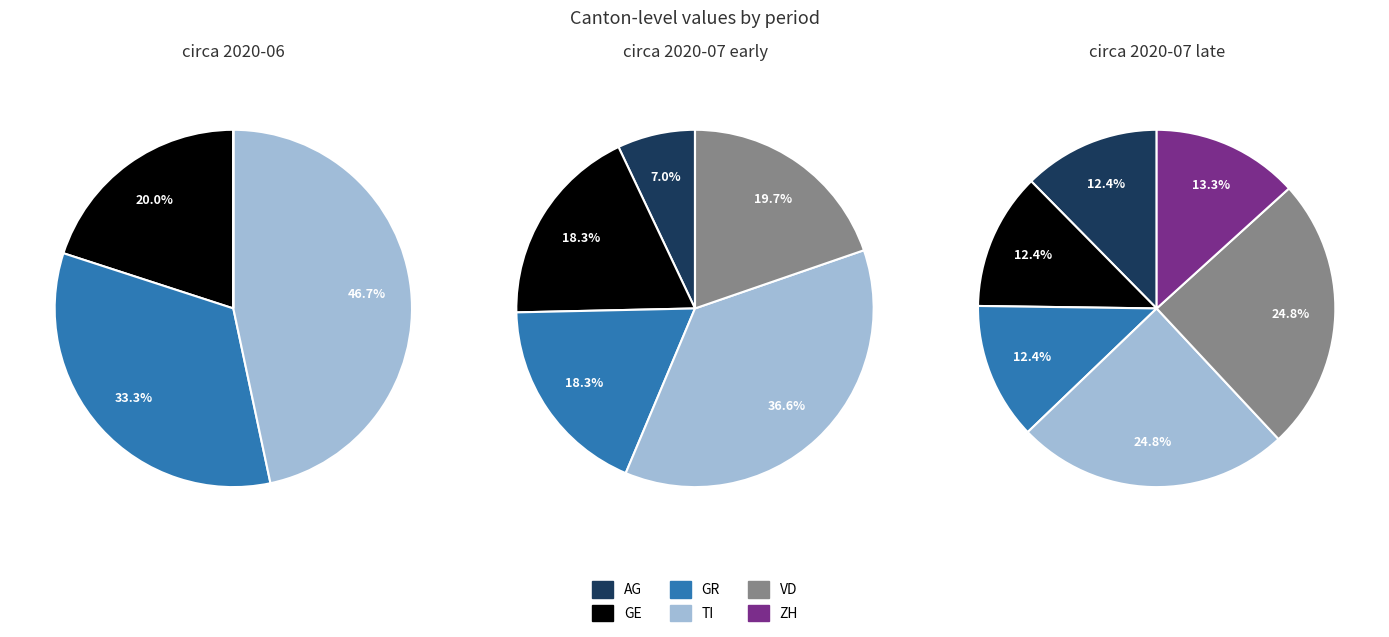

Is it true that 30 is 7% of the pie?

True